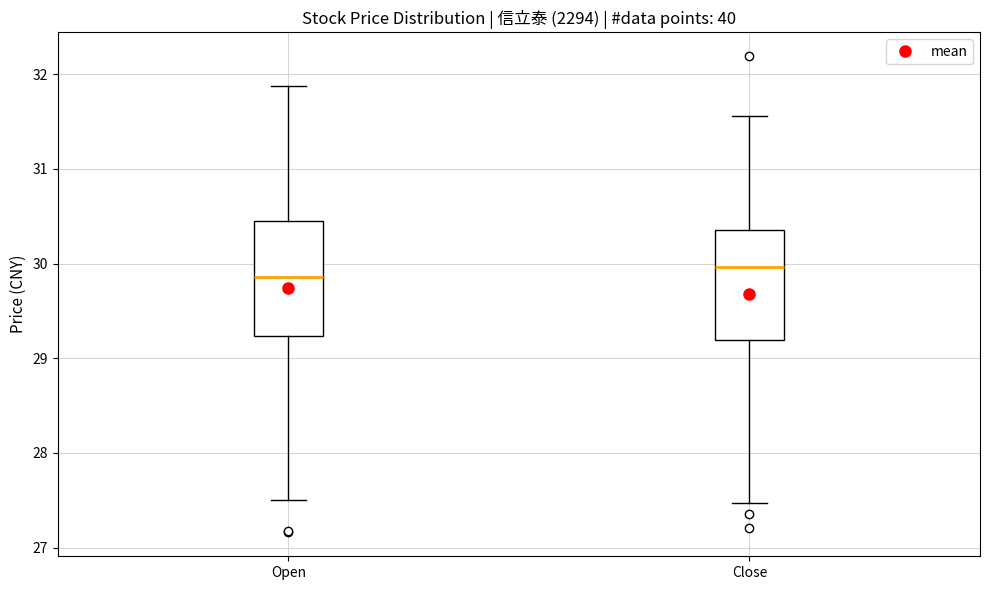

Which box has the highest median line?

Close